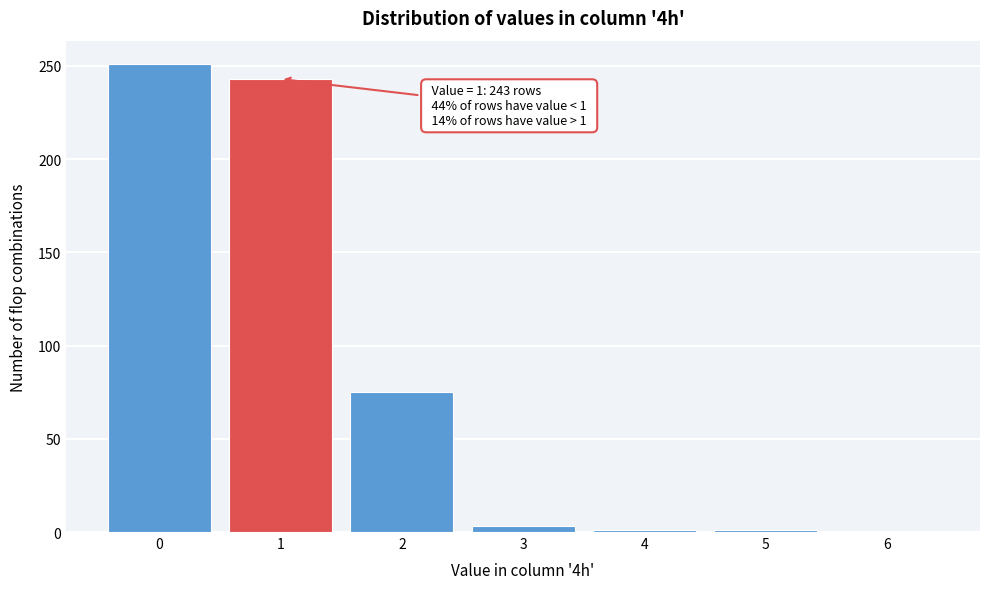

What is the sum of all values?

574